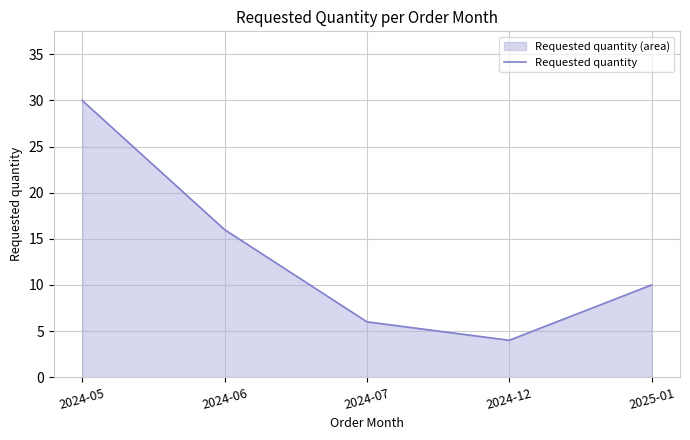

List the labels in order of value, largest first.

2024-05, 2024-06, 2025-01, 2024-07, 2024-12